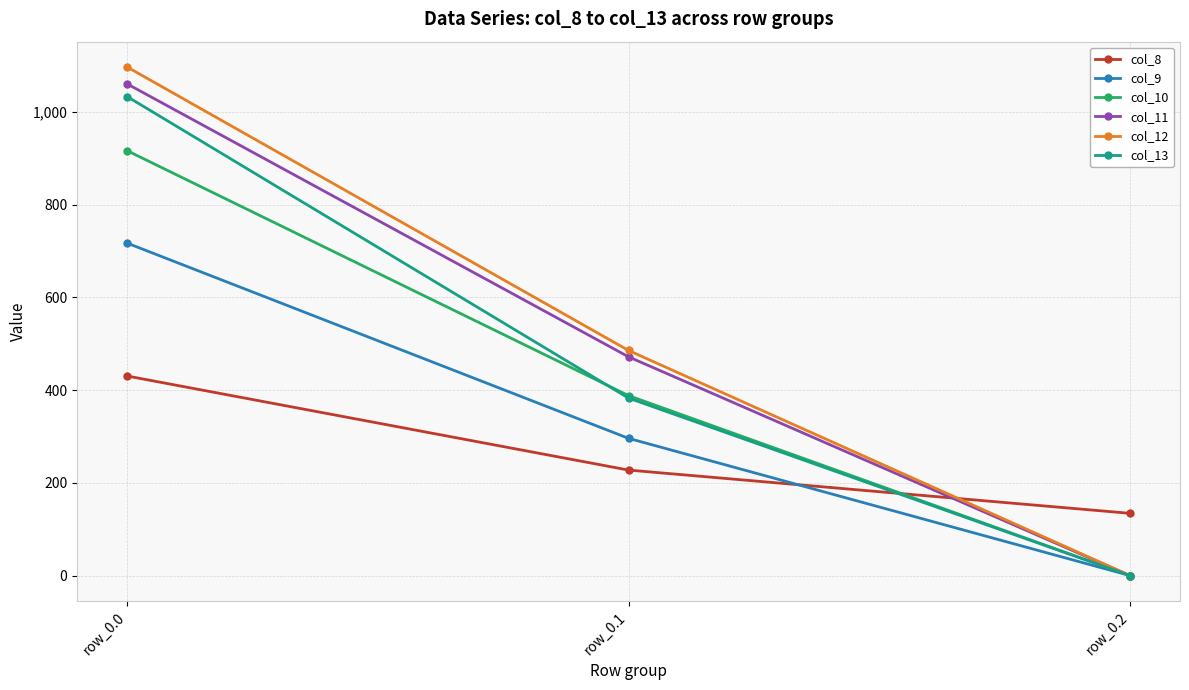

How many lines are shown in the chart?

6